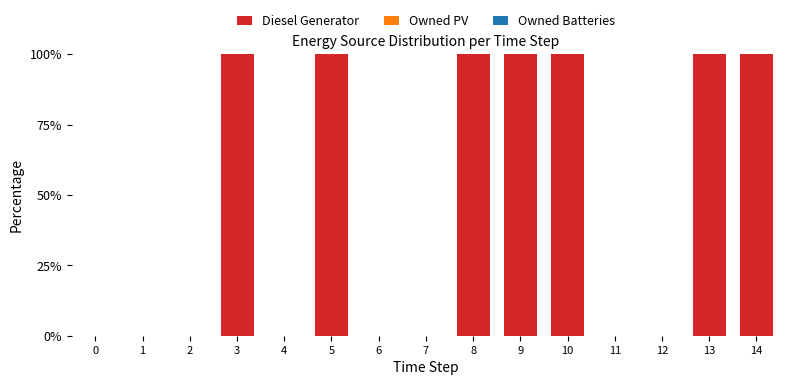

Between 11 and 8, which is larger?

8